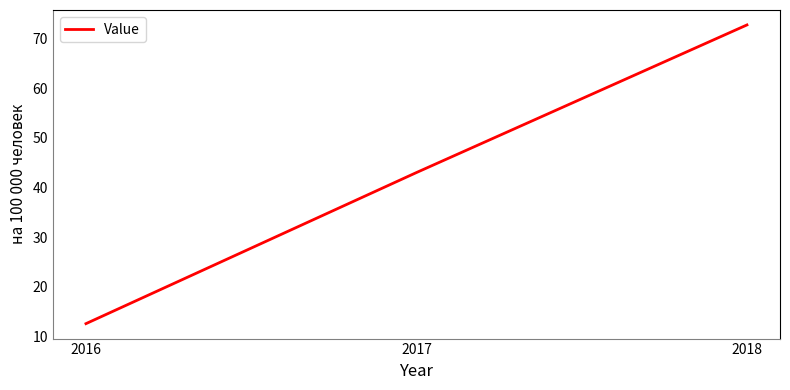

Rank the categories by value from lowest to highest.

2016, 2017, 2018